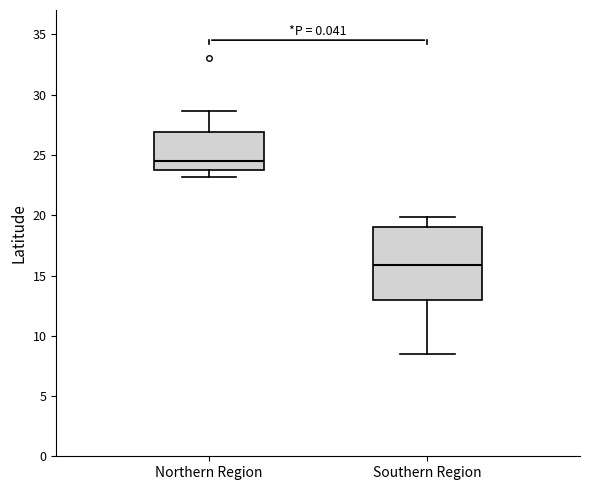

Where is the upper edge of the box for Southern Region on the y-axis? The values are not printed on the chart, so give them approximately, as read against the axis.

19.0